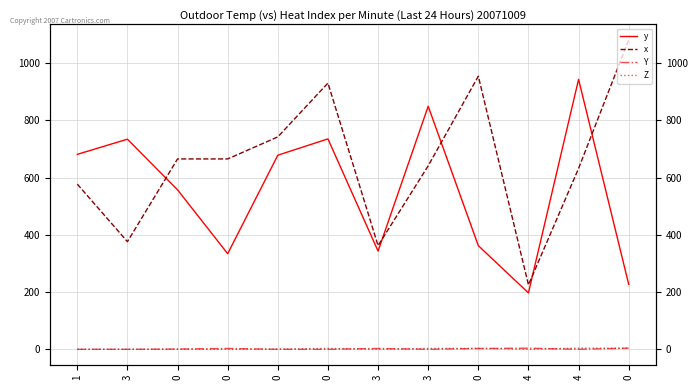

Count the number of categories in the chart.

12